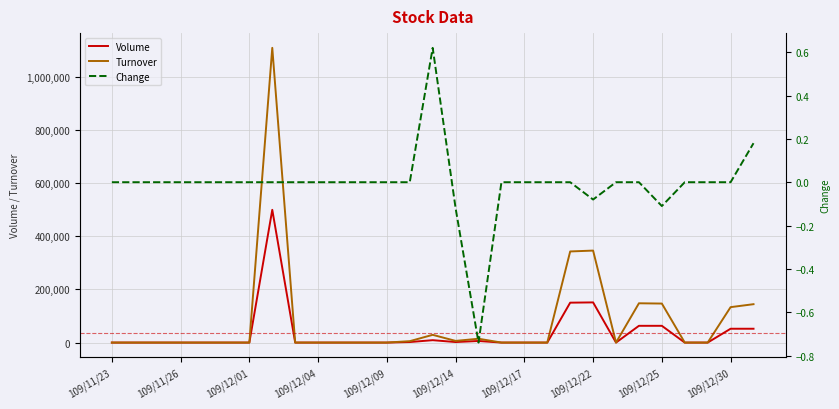

What is the difference between the second highest and minimum values in the Volume series?

151000